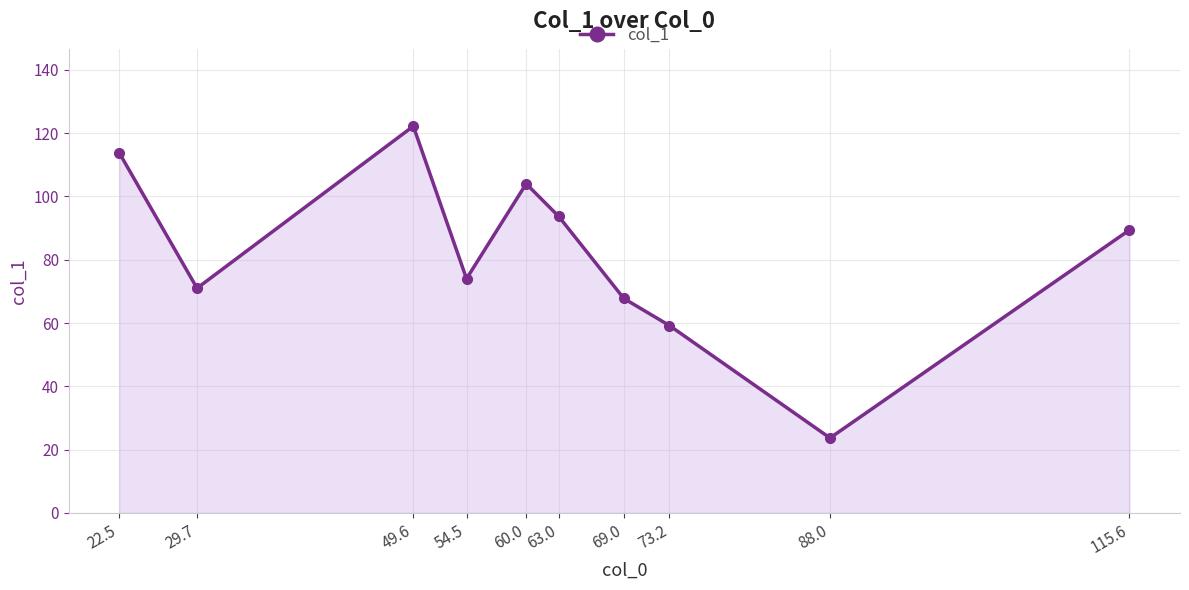

How many points are higher than both their immediate neighbors (excluding endpoints)?

2